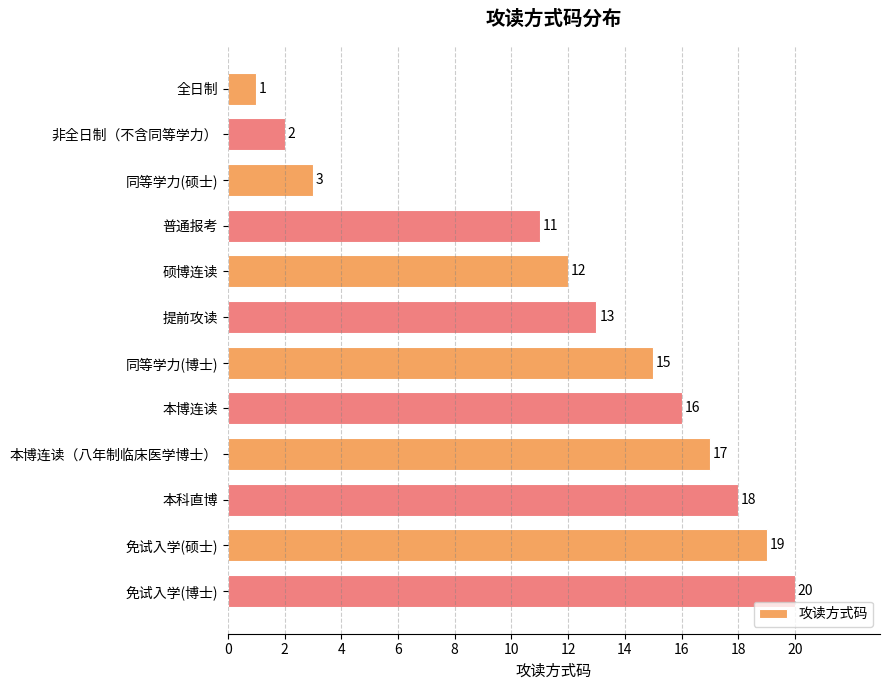

True or false: the data shows 11 at 普通报考.

True